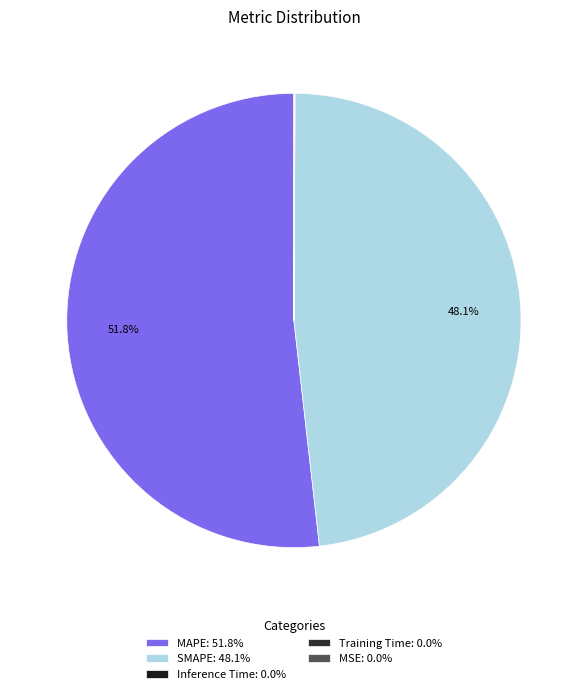

To the nearest percent, what is the difference between the largest and smallest slice percentages?

52%